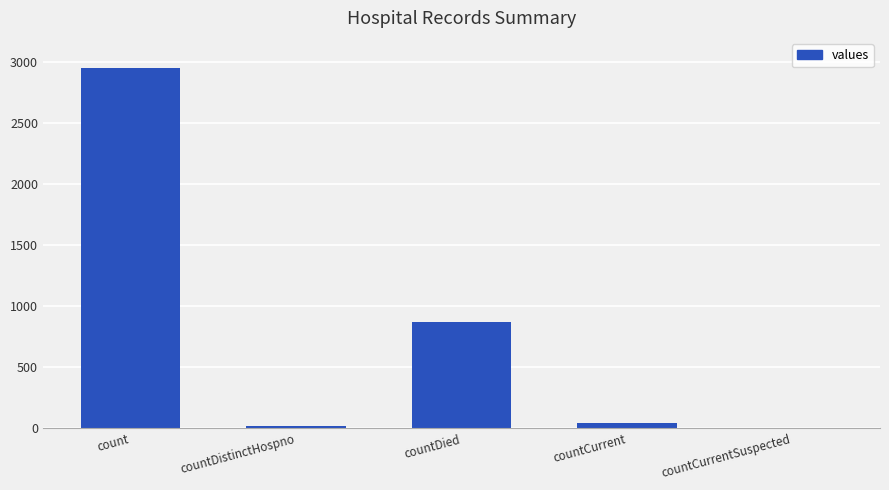

How many categories are shown in the chart?

5